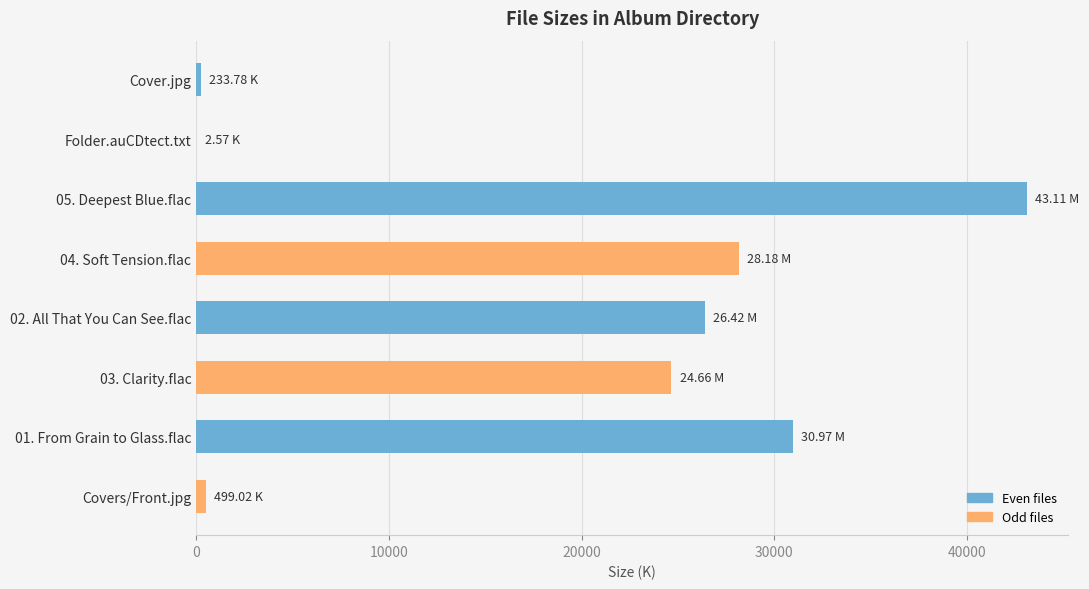

What is the sum of the values at 03. Clarity.flac and 02. All That You Can See.flac?

51080.0